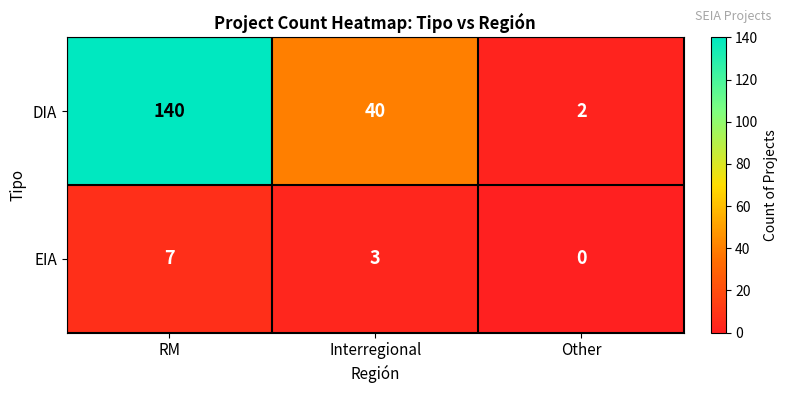

What is the difference between the maximum and second lowest values in the DIA series?

100